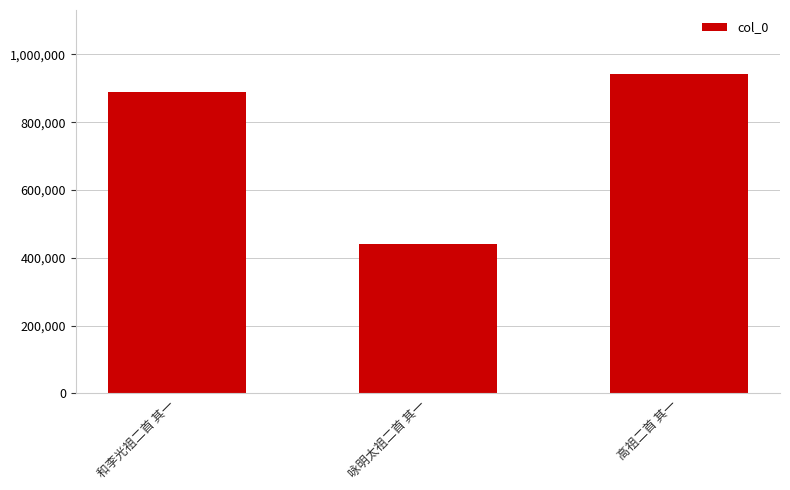

Count the number of categories in the chart.

3